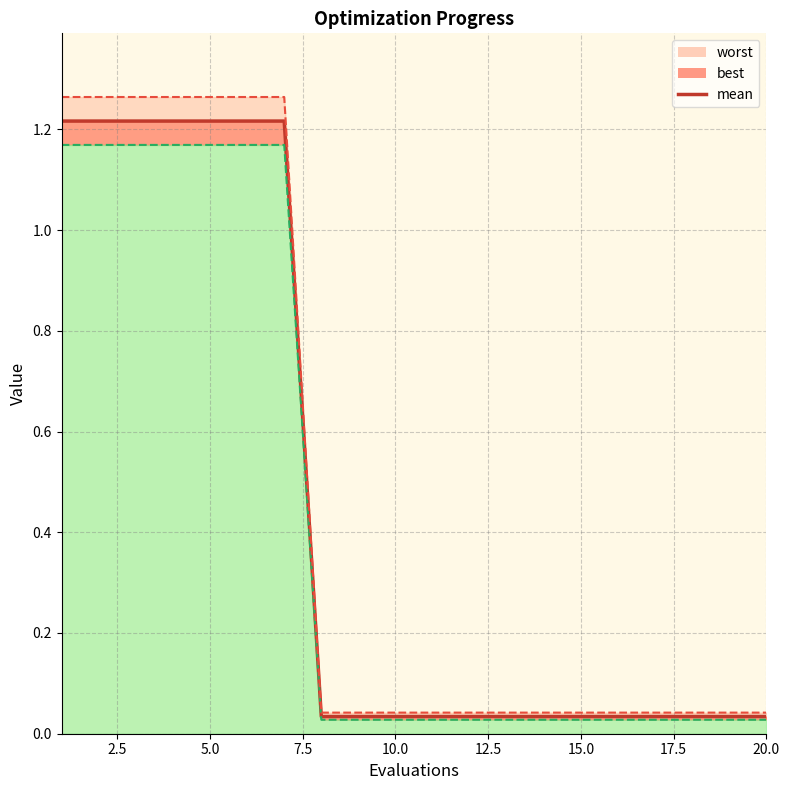

What is the difference between the second highest and minimum values?

1.2